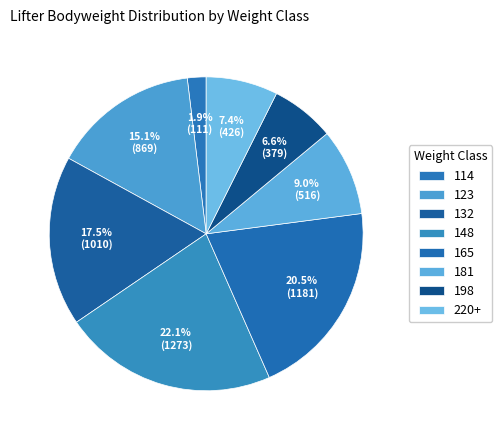

Count the number of slices in the pie.

8